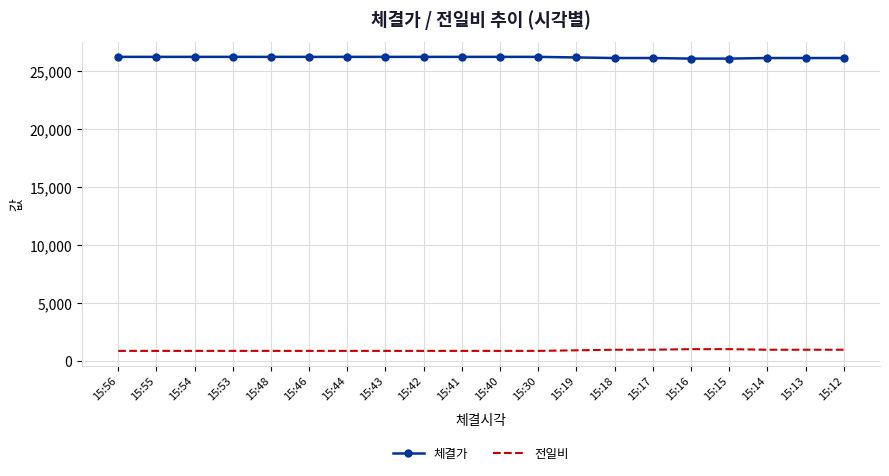

The value of 체결가 at 15:46 is 26250. True or false?

True